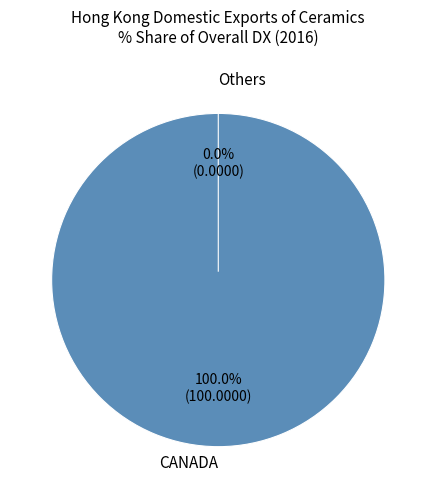

Rank the categories by value from lowest to highest.

All other countries, CANADA